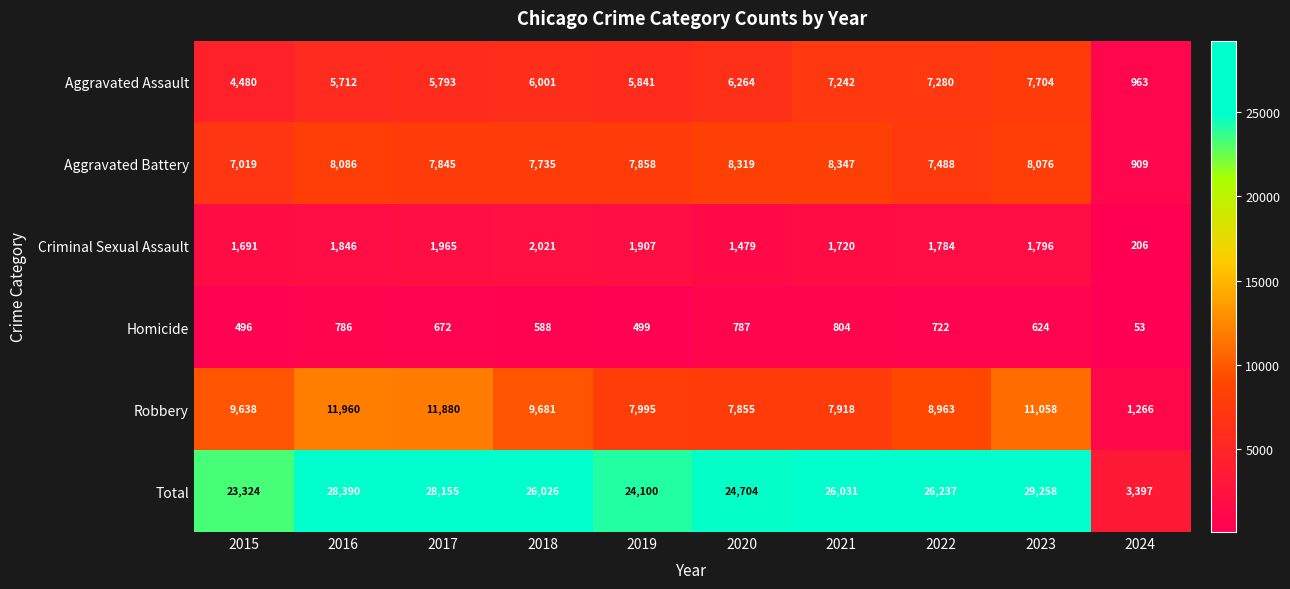

The value of Homicide at 2018 is 588. True or false?

True